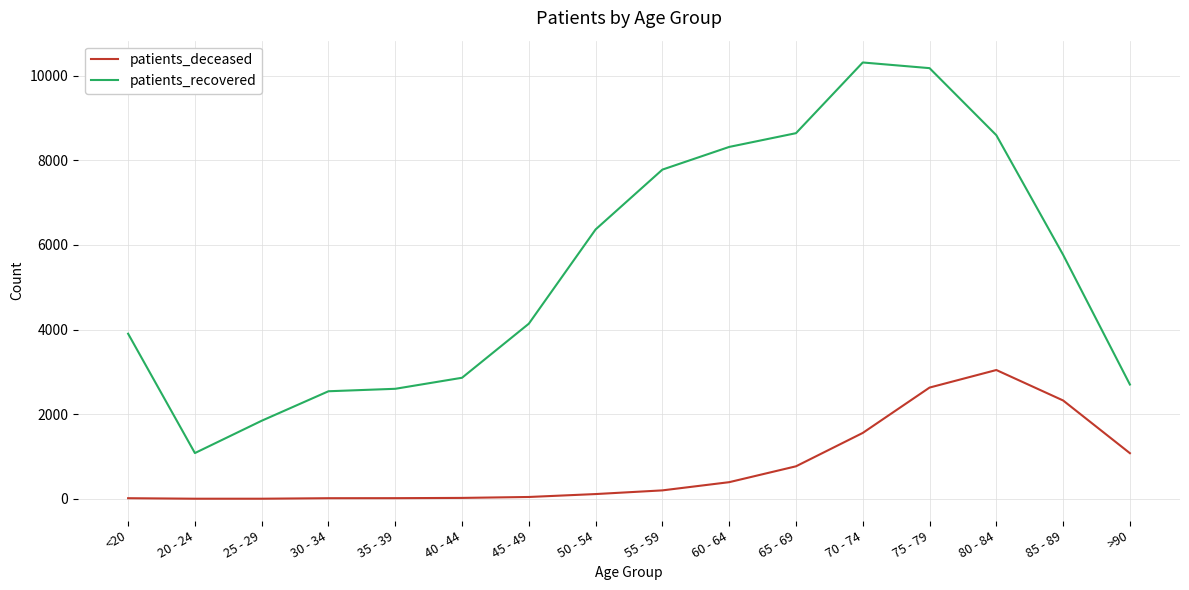

At which label does patients_deceased reach its peak?

80 - 84